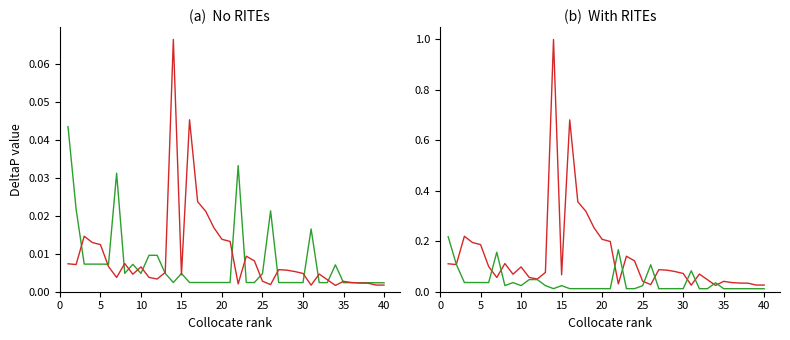

Between 30 and 30, which is larger?

30